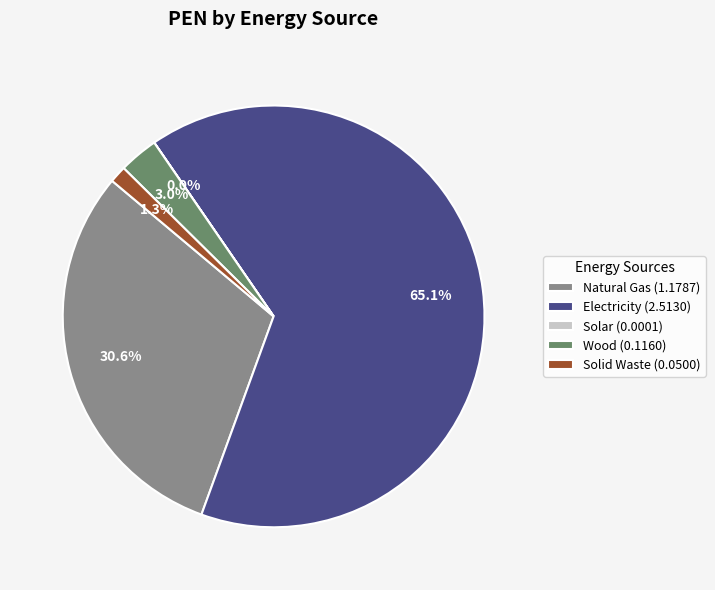

How much of the chart is everything except Electricity?

34.9%